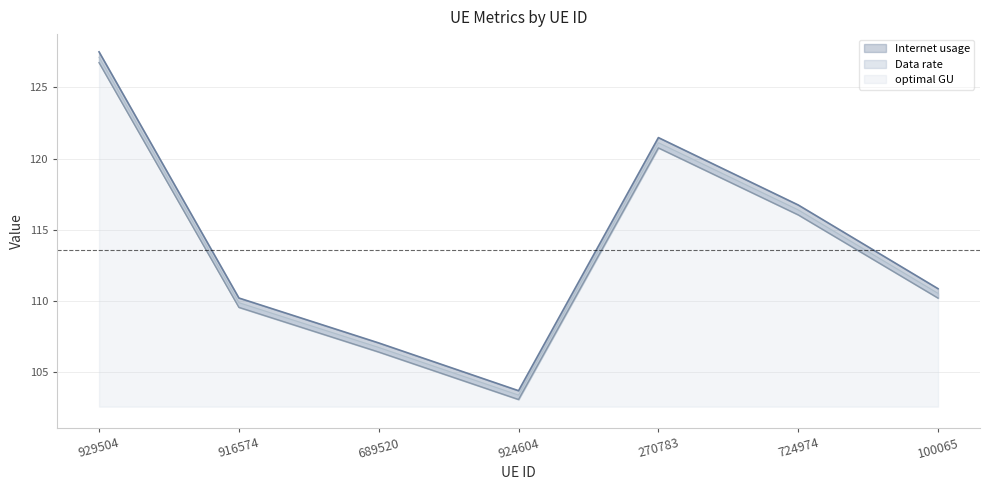

Is it true that Internet usage equals 57.4 at 916574?

False